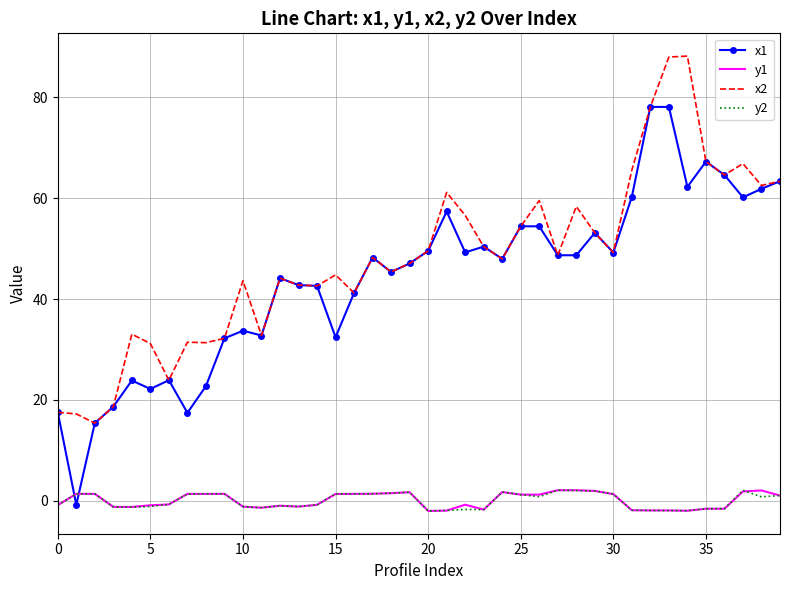

How many values in the y1 series are below 1?

20